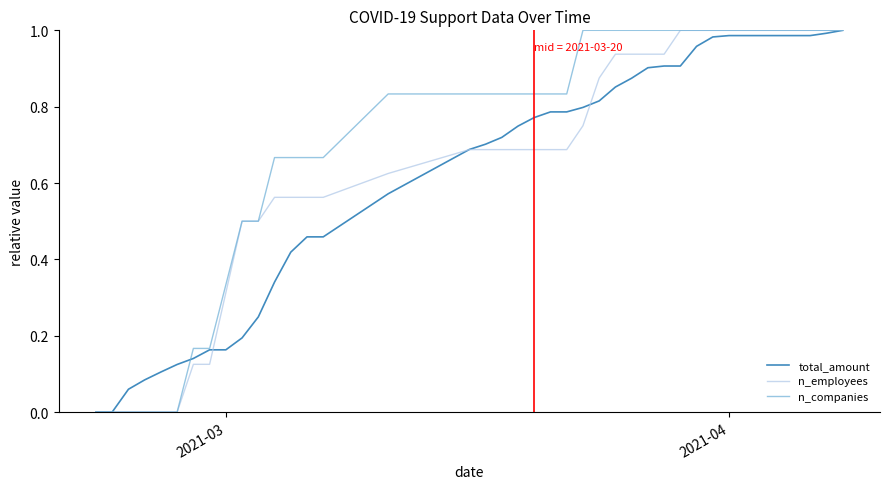

Which series has the largest total across all categories?

n_companies